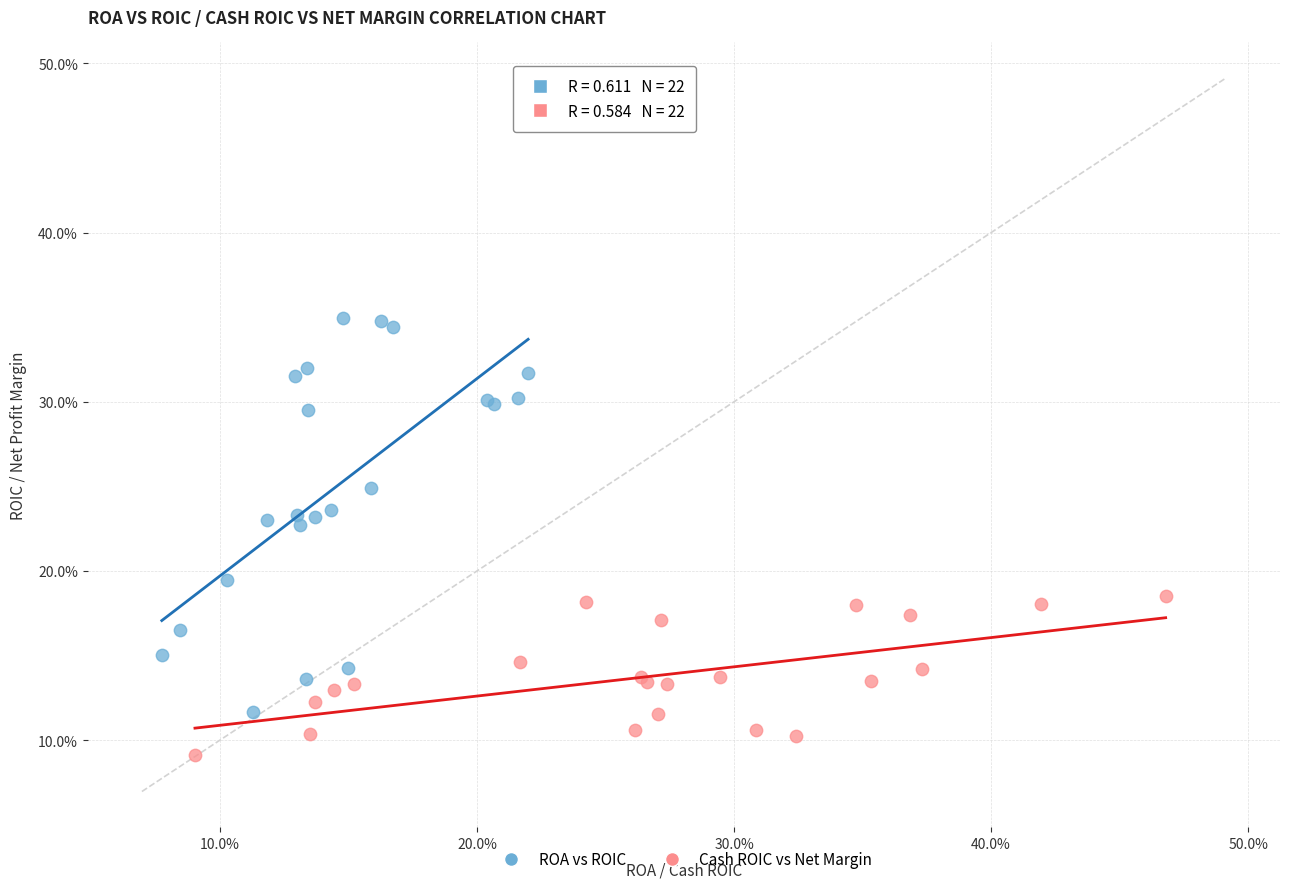

What are all the series names shown in the legend?

ROA vs ROIC, Cash ROIC vs Net Margin